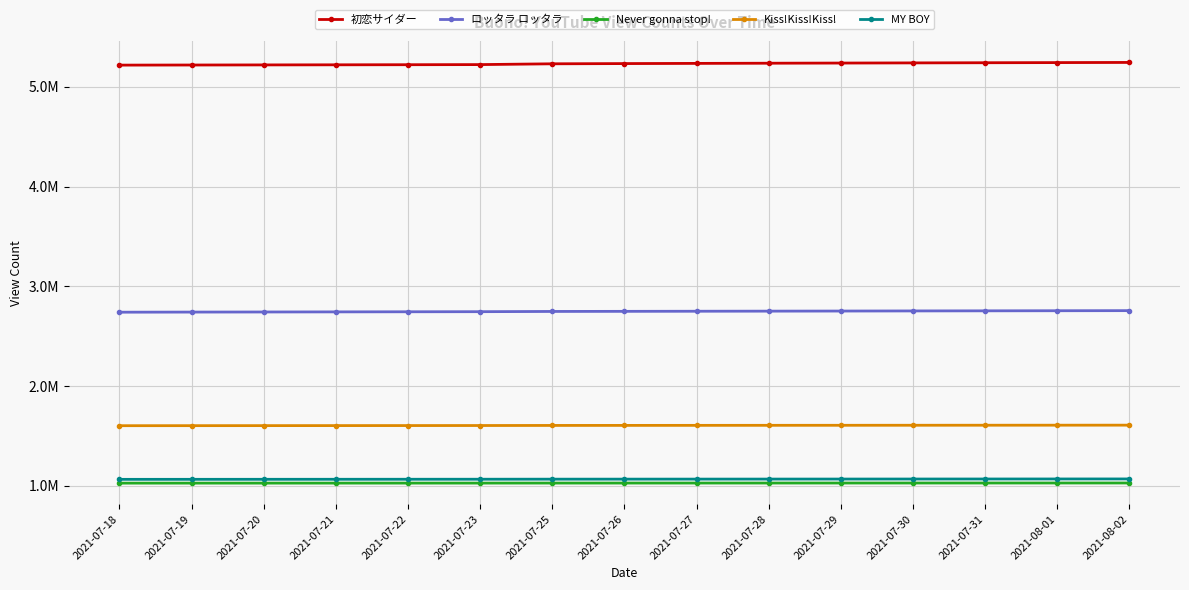

Does the chart have visible grid lines?

Yes